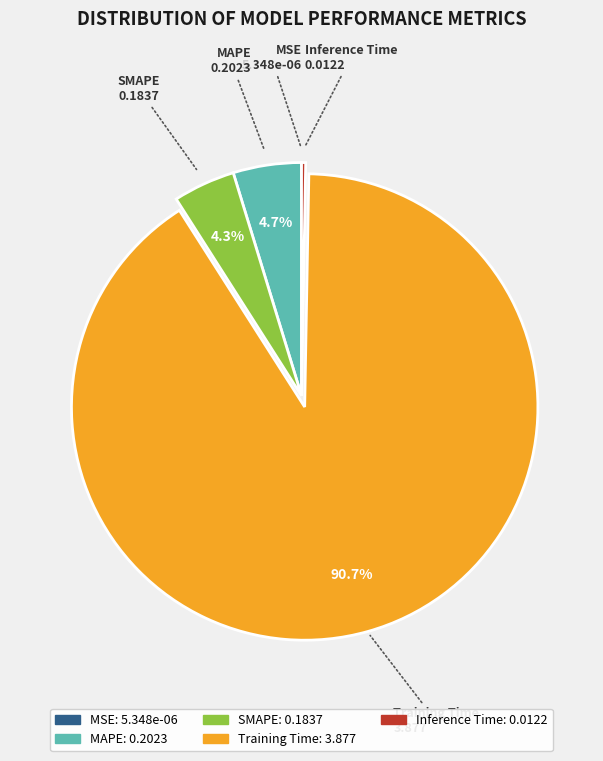

True or false: Training Time accounts for 91% of the total.

True